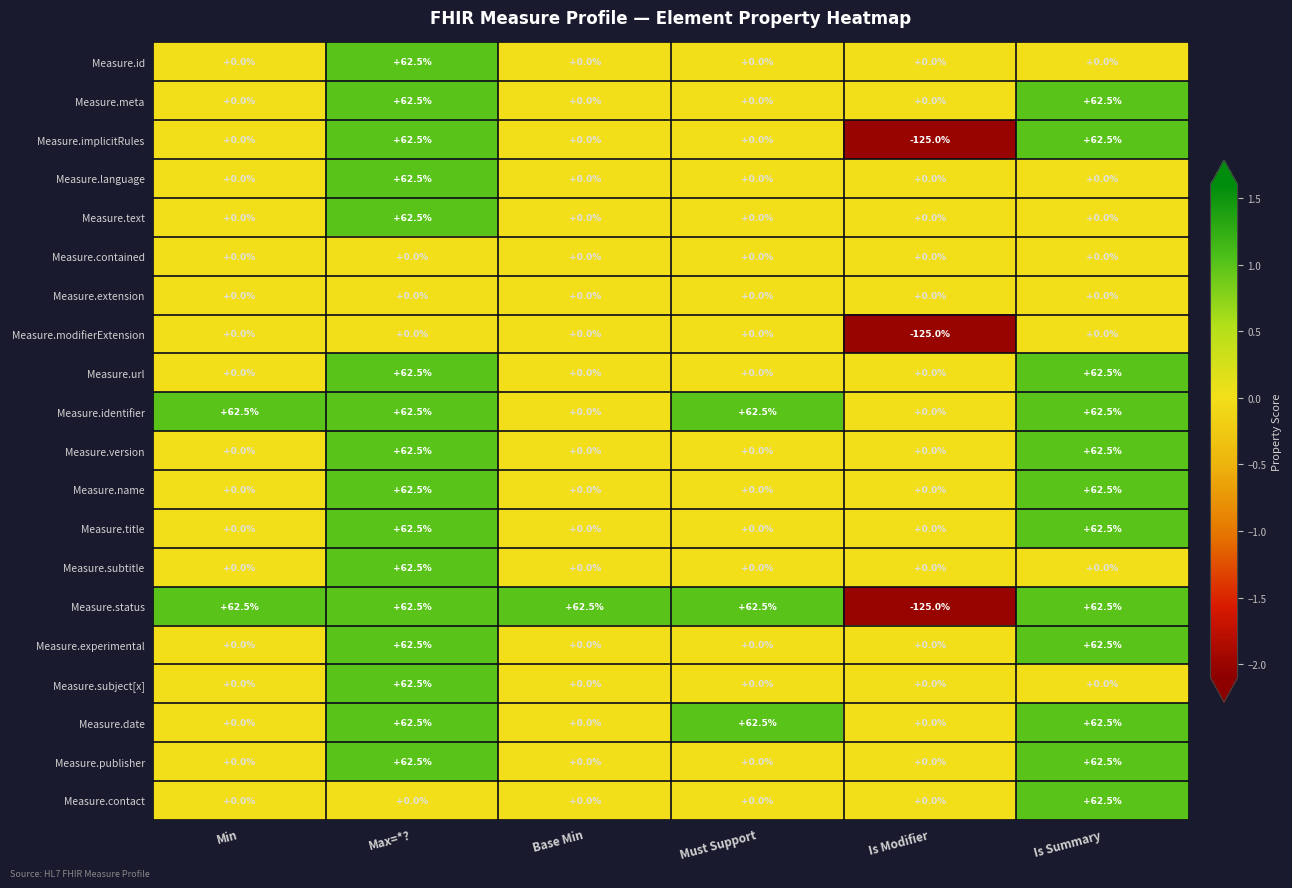

Which series has the largest total across all categories?

Measure.identifier